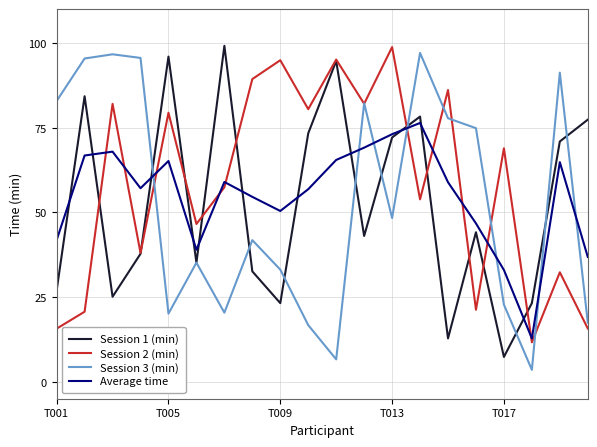

After their last crossing, which series has the higher values: Session 3 (min) or Average time?

Average time